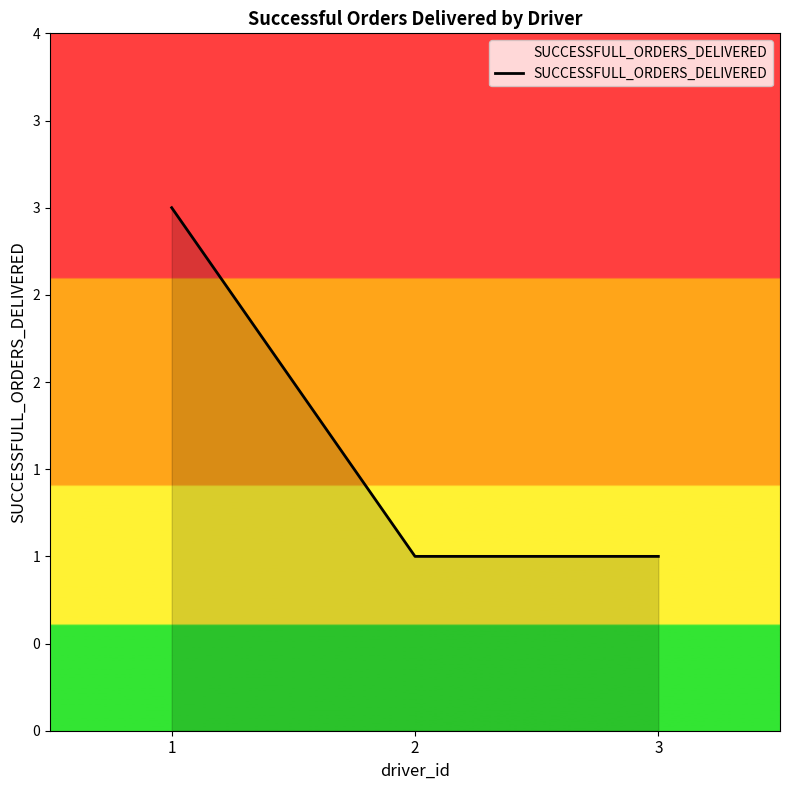

What is the change in value from 1 to 2?

-2